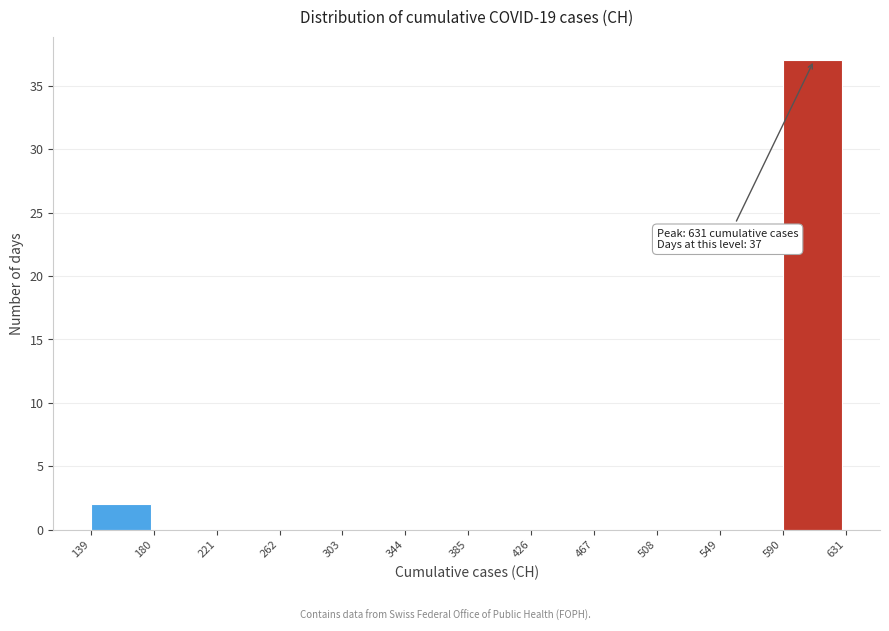

Which range on the x-axis has the tallest bar?

590 to 631